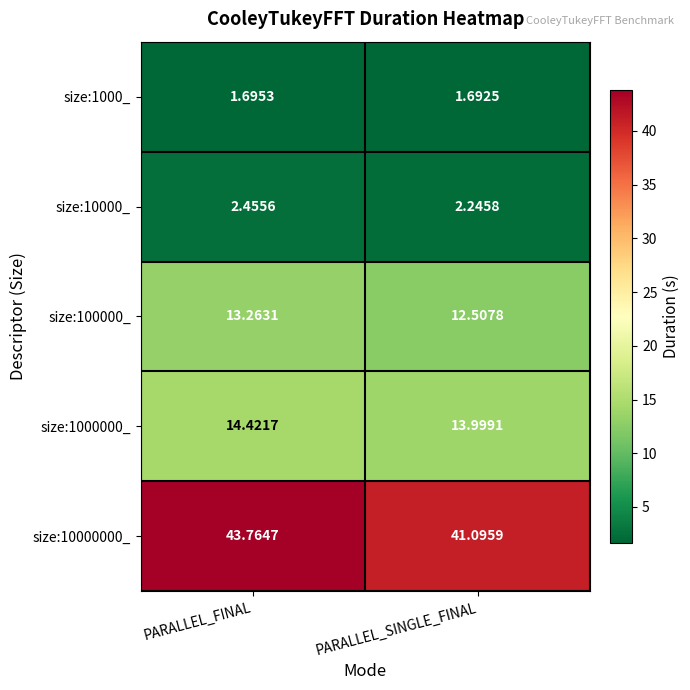

At which category does the chart reach its peak across all series?

PARALLEL_FINAL